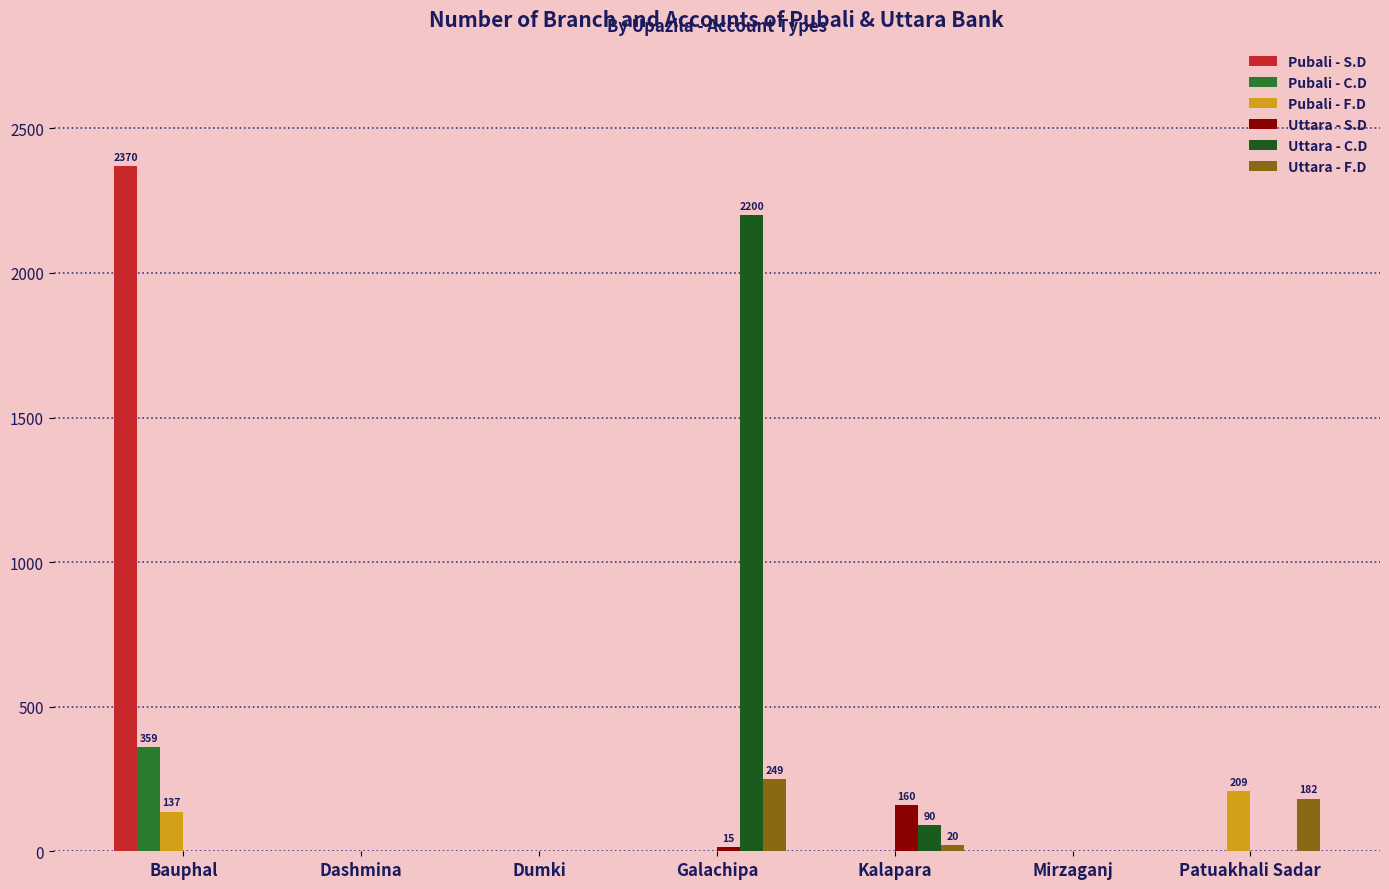

What is the sum of all Uttara - C.D values?

2290